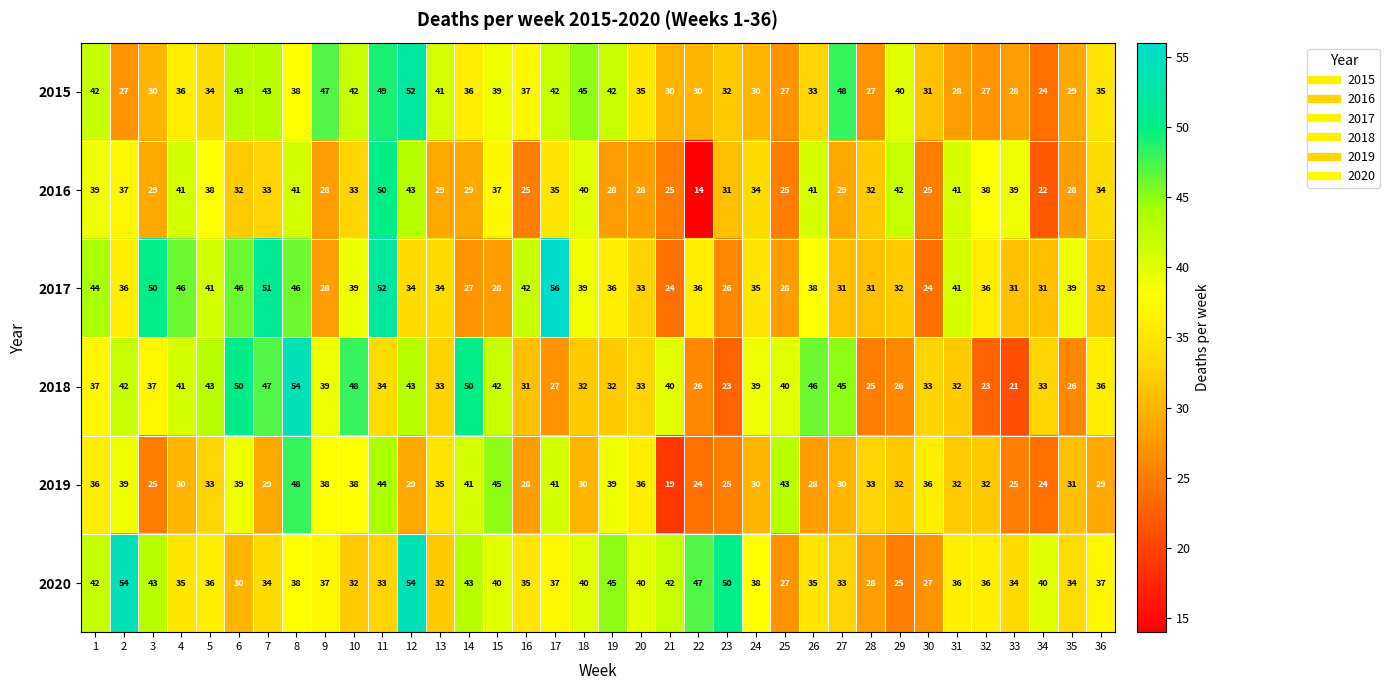

What is the difference between the highest and lowest values at 12?

25